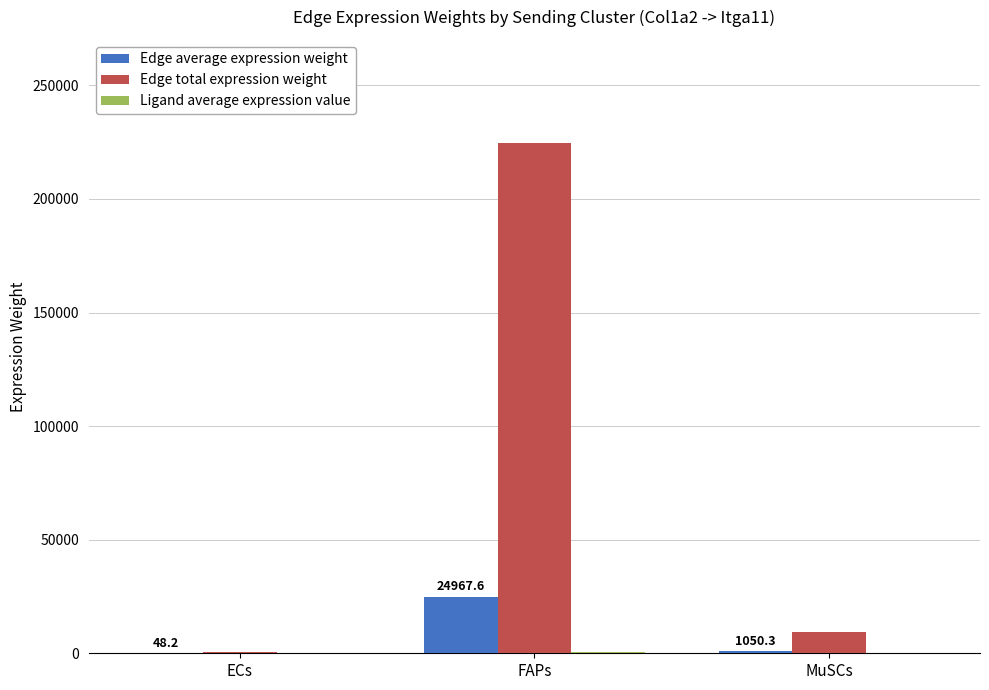

At which label is Edge total expression weight closest to 112570?

MuSCs